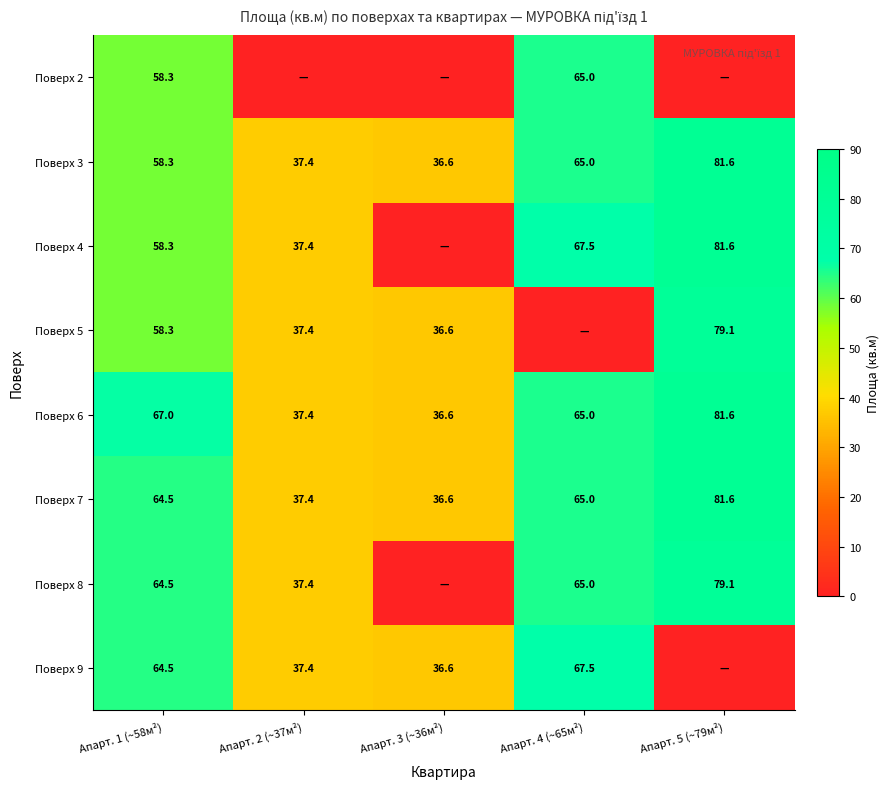

How many series are shown in this chart?

8